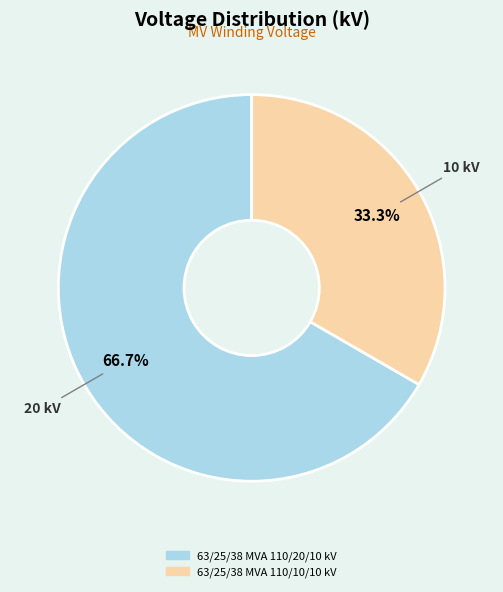

To the nearest percent, what percentage of the pie is 63/25/38 MVA 110/10/10 kV?

33%